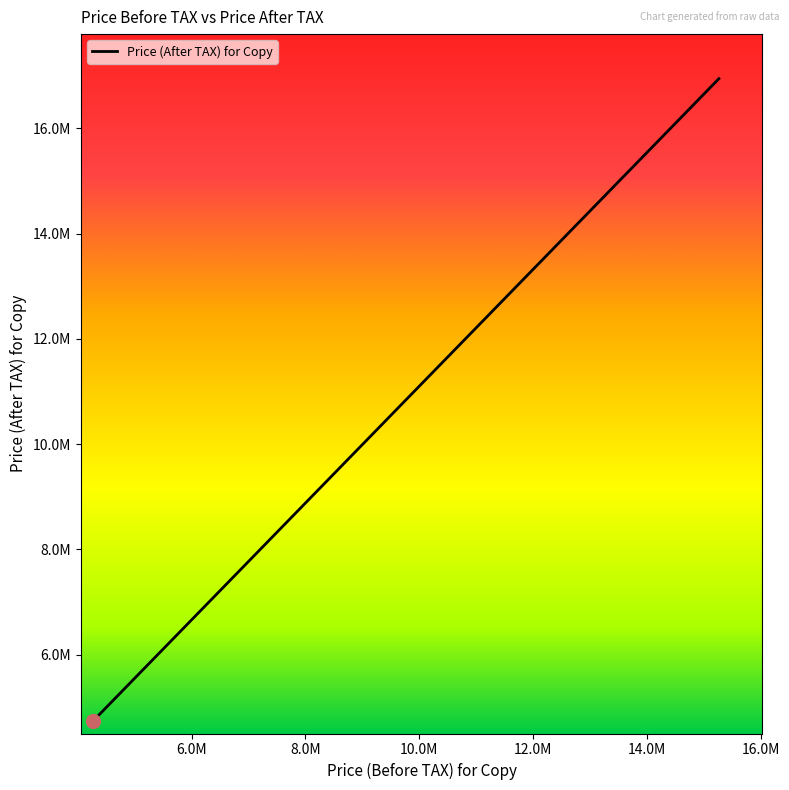

How many data points are less than 6377228?

10